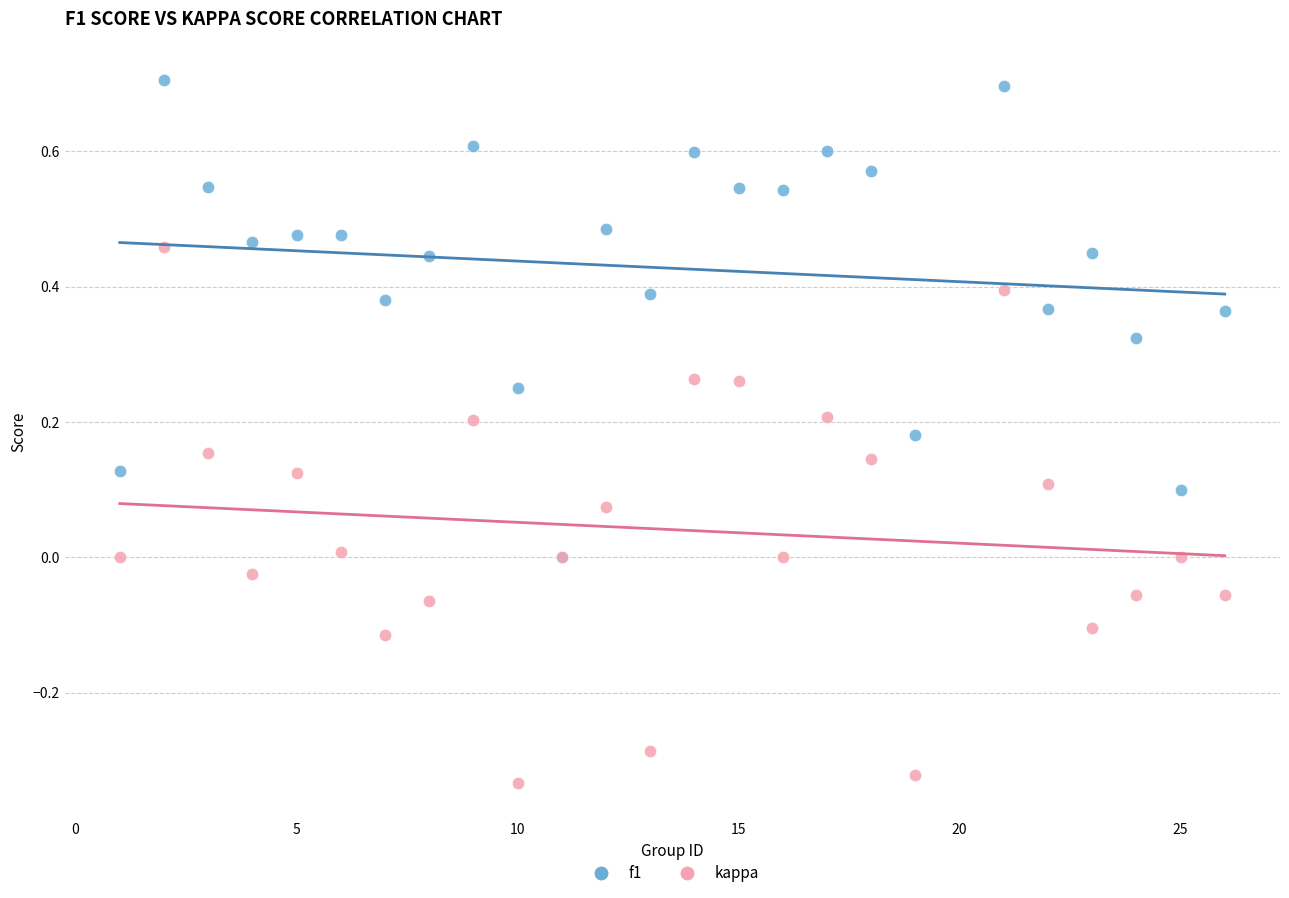

Which series contains the lowest Y value?

kappa